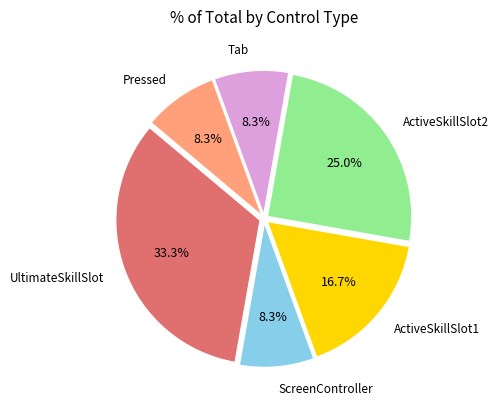

Is there a majority slice in this chart?

No